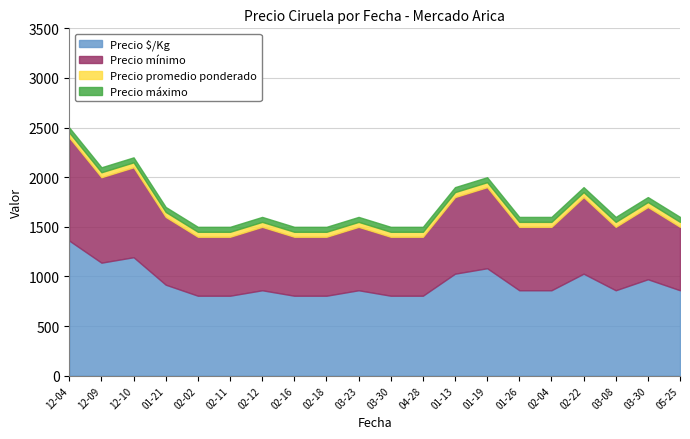

Does the chart have visible grid lines?

Yes